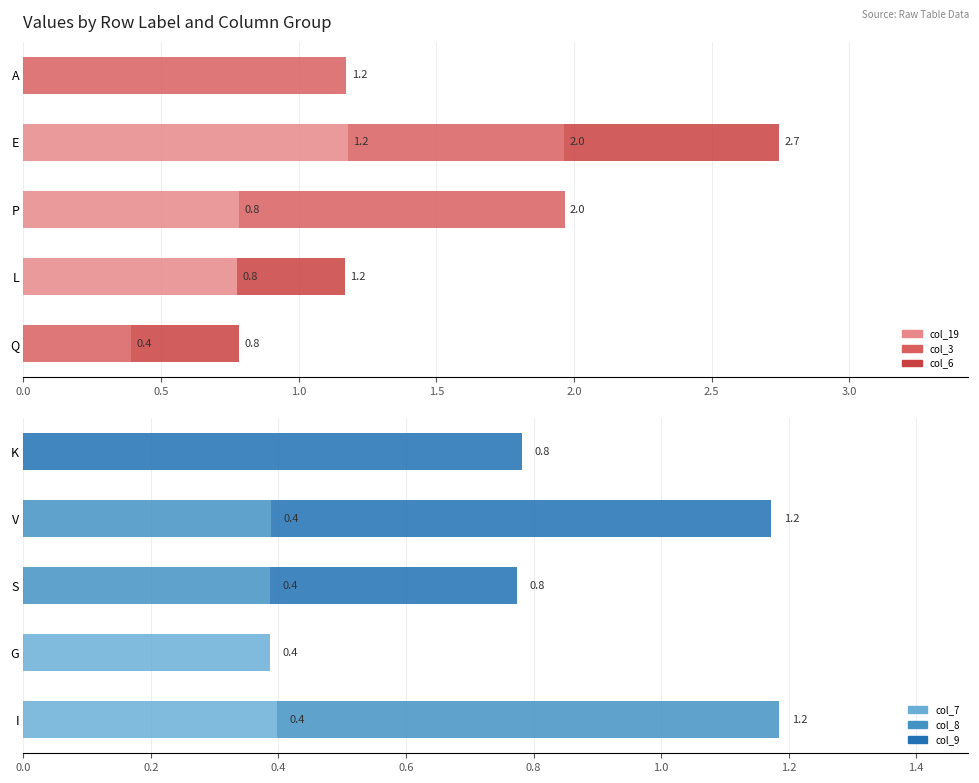

What are all the series names shown in the legend?

col_19, col_3, col_6, col_7, col_8, col_9